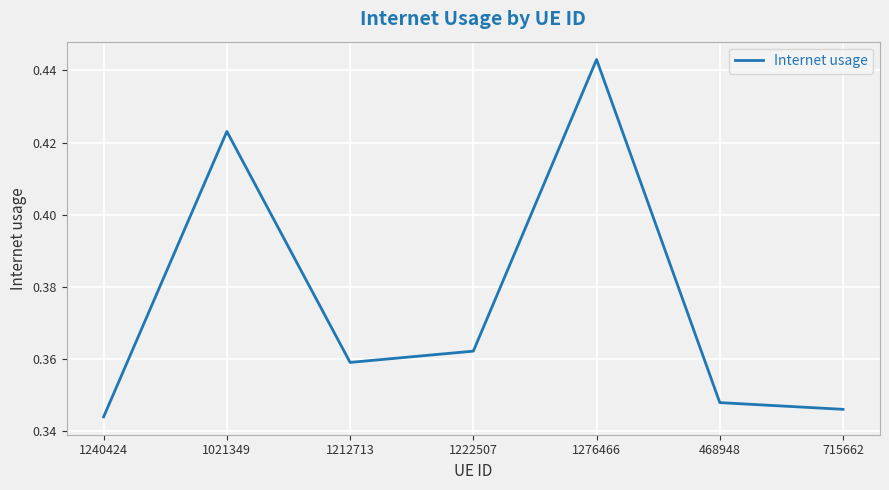

Which category has the lowest value across all series?

1240424